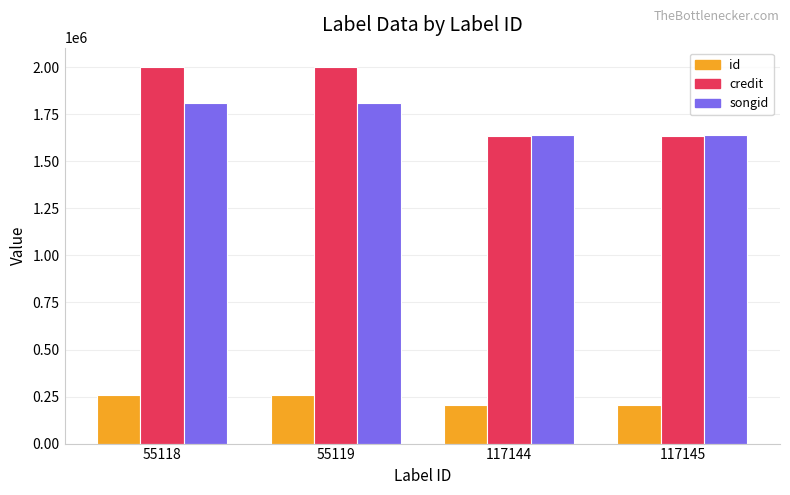

What are all the series names shown in the legend?

id, credit, songid